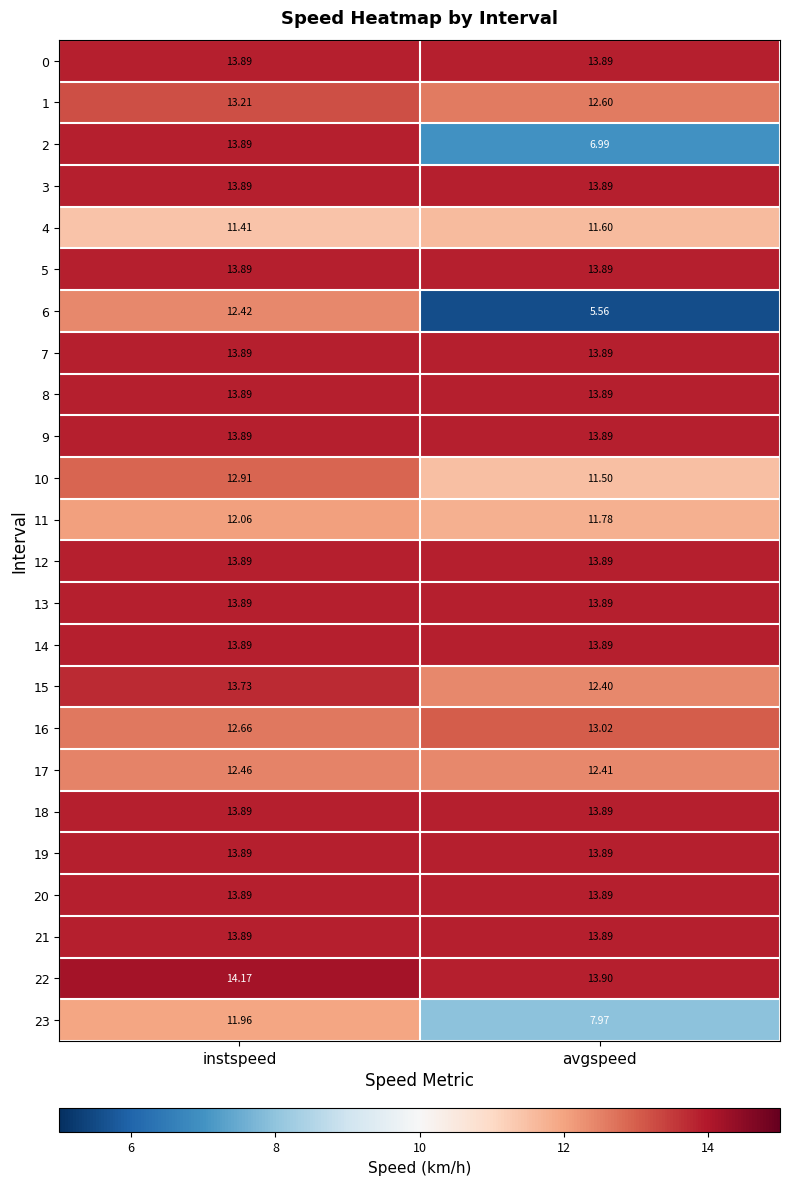

At which label does 2 reach its minimum?

avgspeed